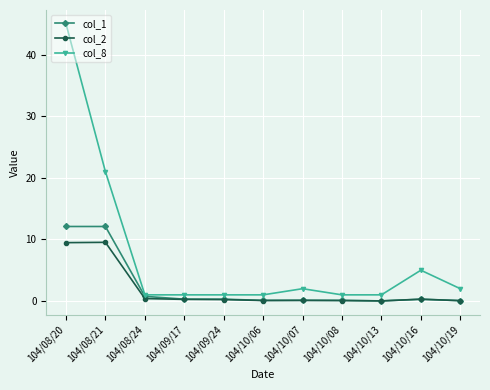

What is the value of the col_2 point at the 8th from the left?

0.1